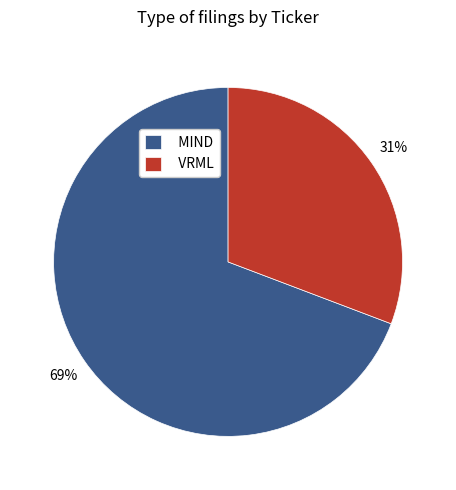

Combined, do VRML and MIND account for over 50%?

Yes